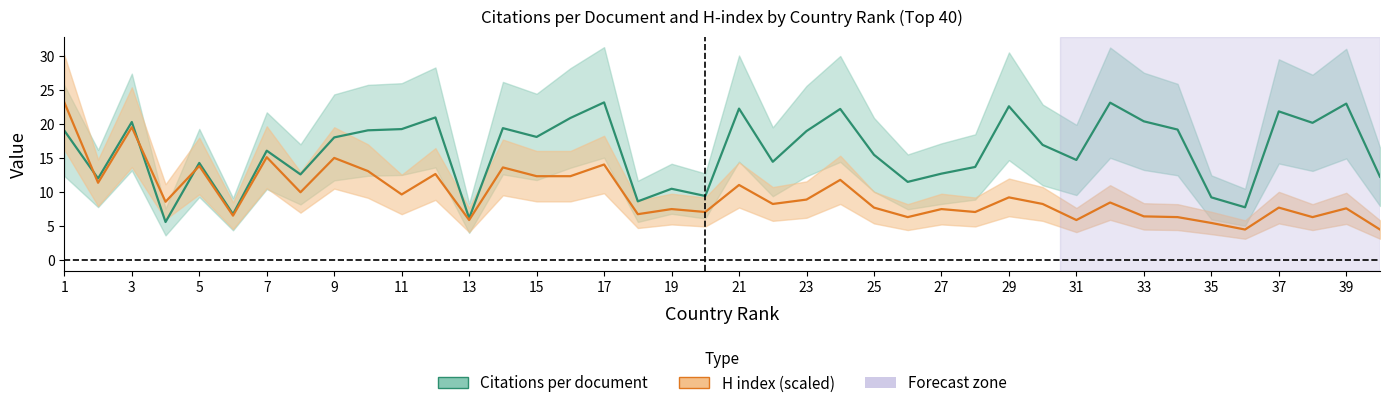

List the labels in order of Citations per document value, smallest first.

4, 13, 6, 36, 18, 35, 20, 19, 26, 2, 40, 8, 27, 28, 5, 22, 31, 25, 7, 30, 9, 15, 23, 1, 10, 34, 11, 14, 38, 3, 33, 16, 12, 37, 24, 21, 29, 39, 32, 17